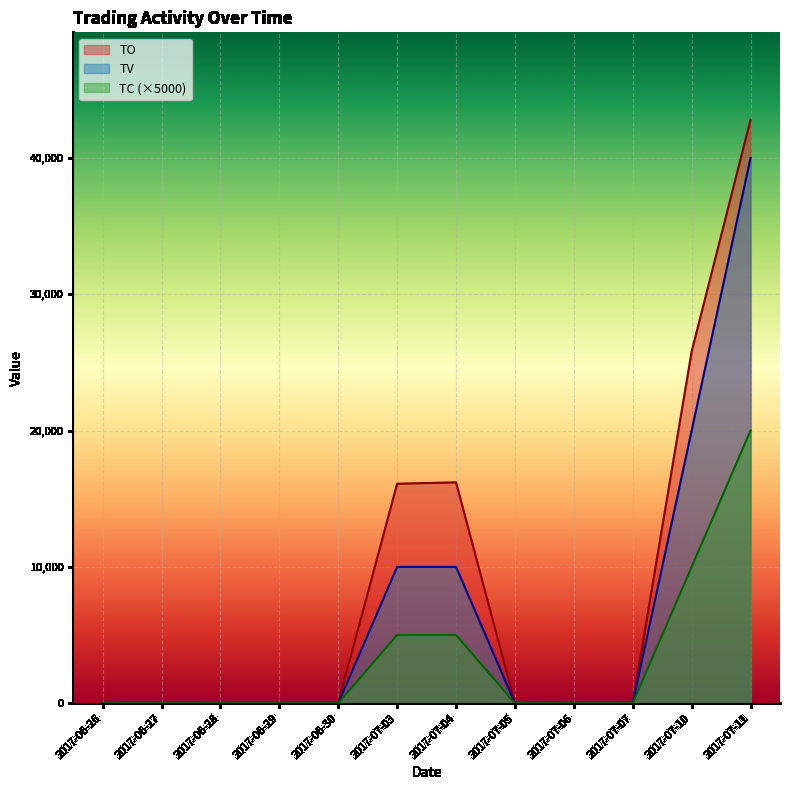

How many data points does each series have?

12